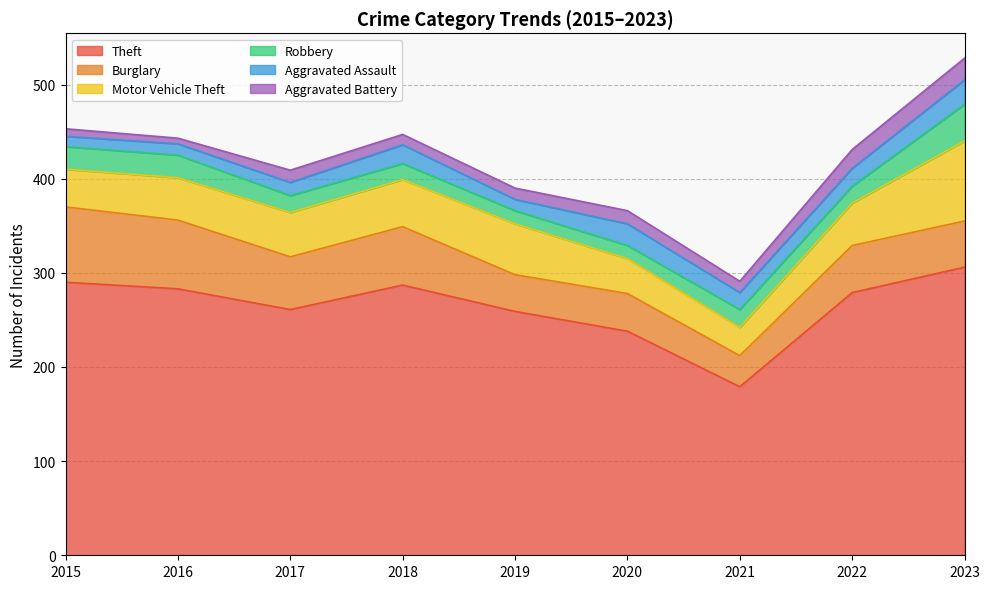

At which category is the sum across all series the highest?

2023